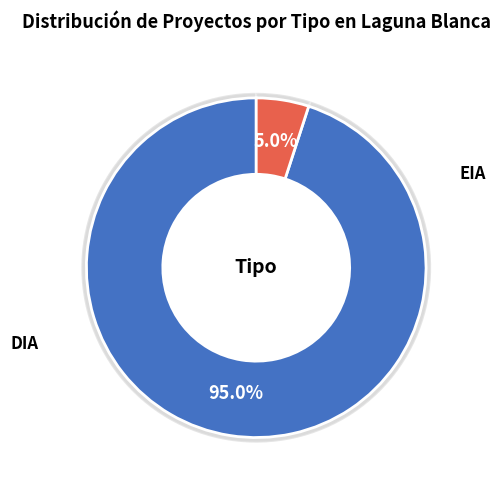

Which slice is the largest?

DIA